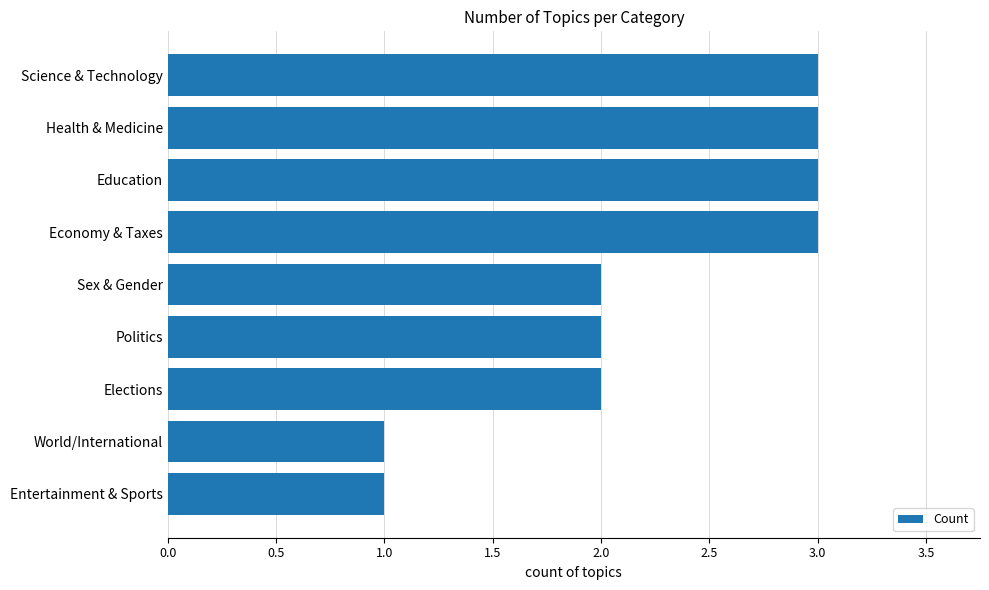

The chart shows a value of 3 at Health & Medicine. True or false?

True